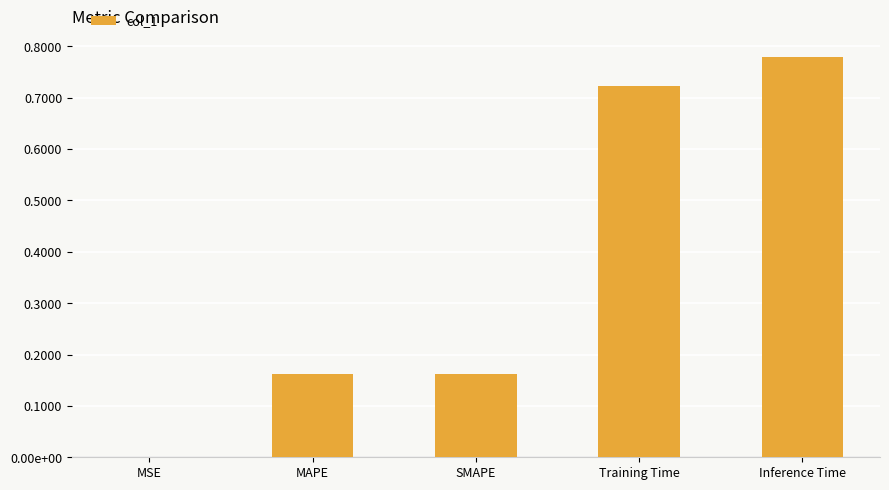

How many data points does each series have?

5